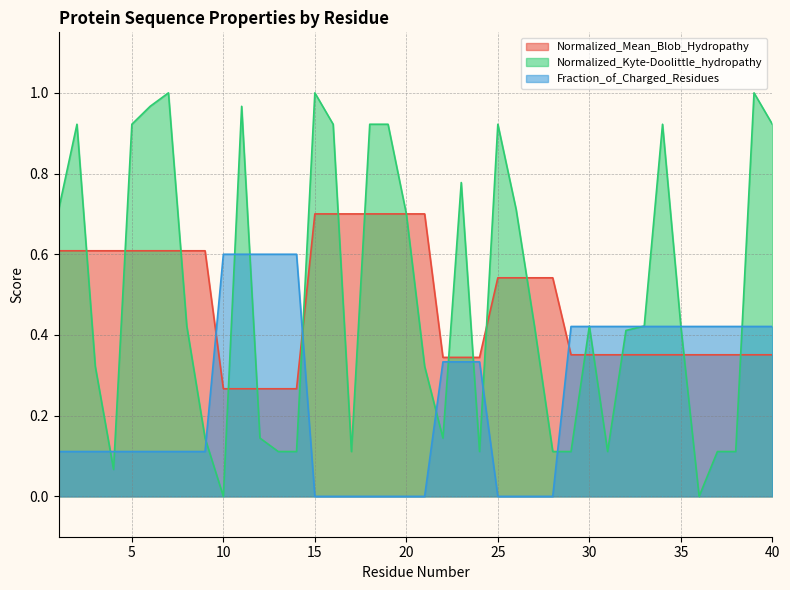

At which category is the sum across all series the highest?

11